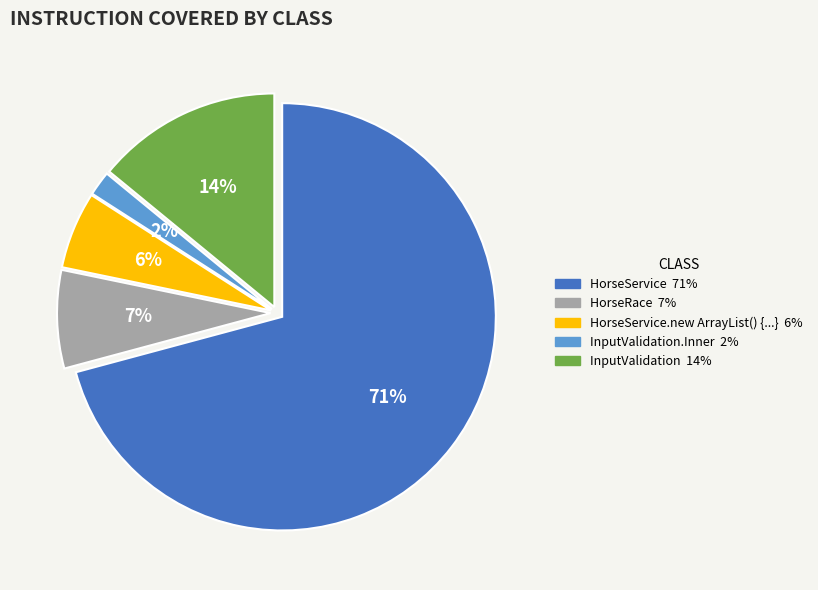

Is there any slice that represents more than half of the pie?

Yes